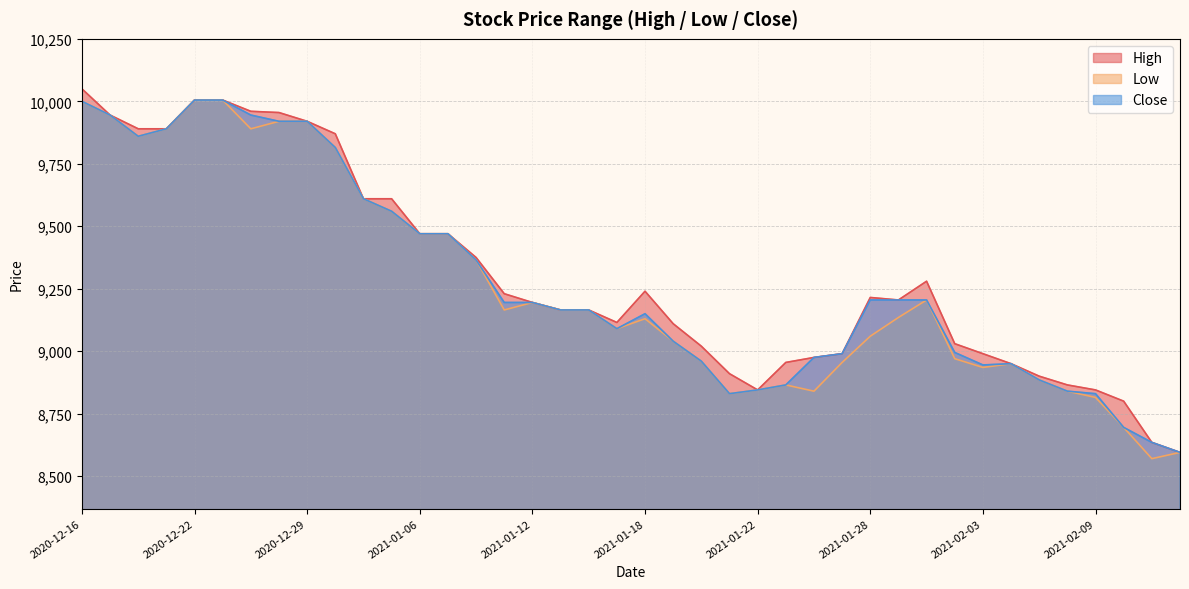

At which category is the sum across all series the highest?

2020-12-16